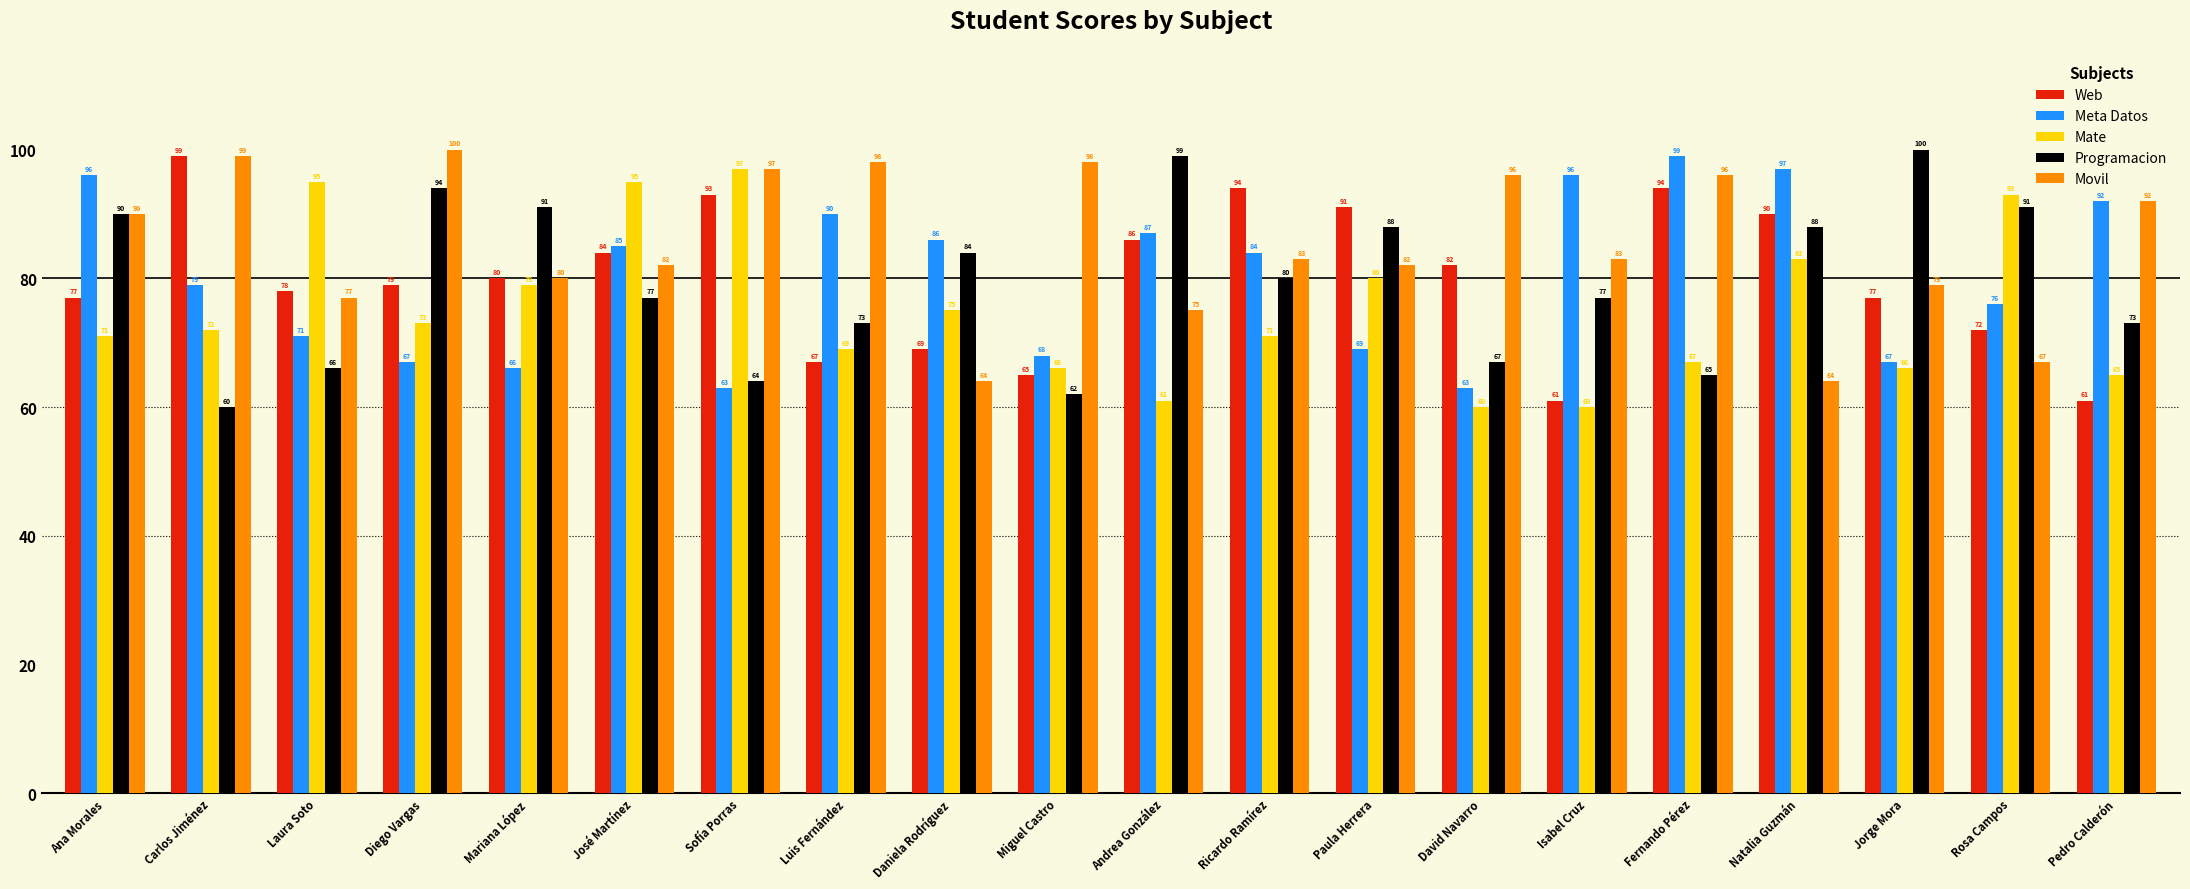

Is it true that Web equals 77 at Ana Morales?

True